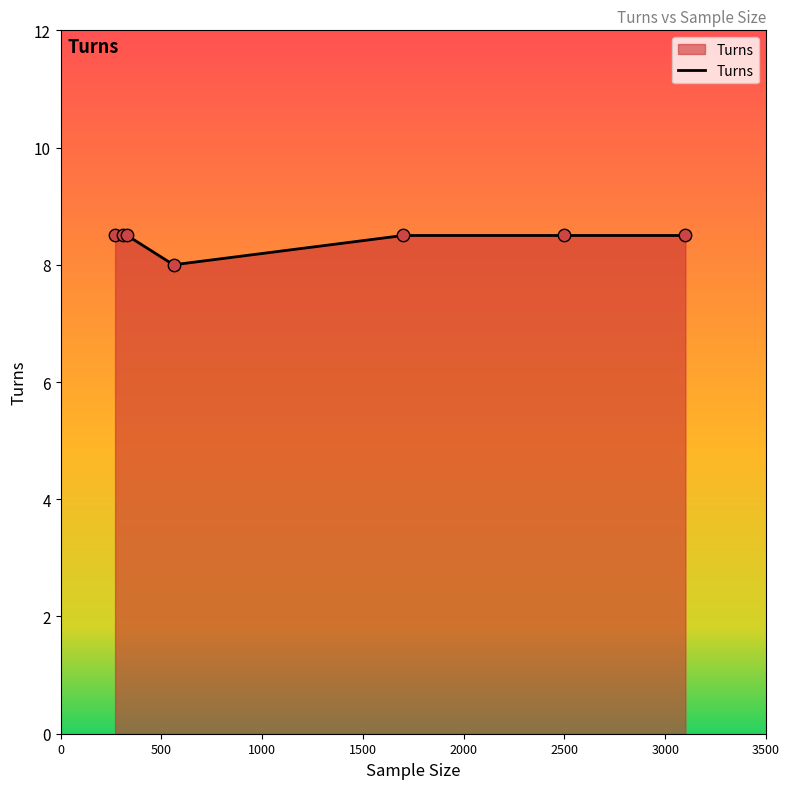

What is the average value?

8.4